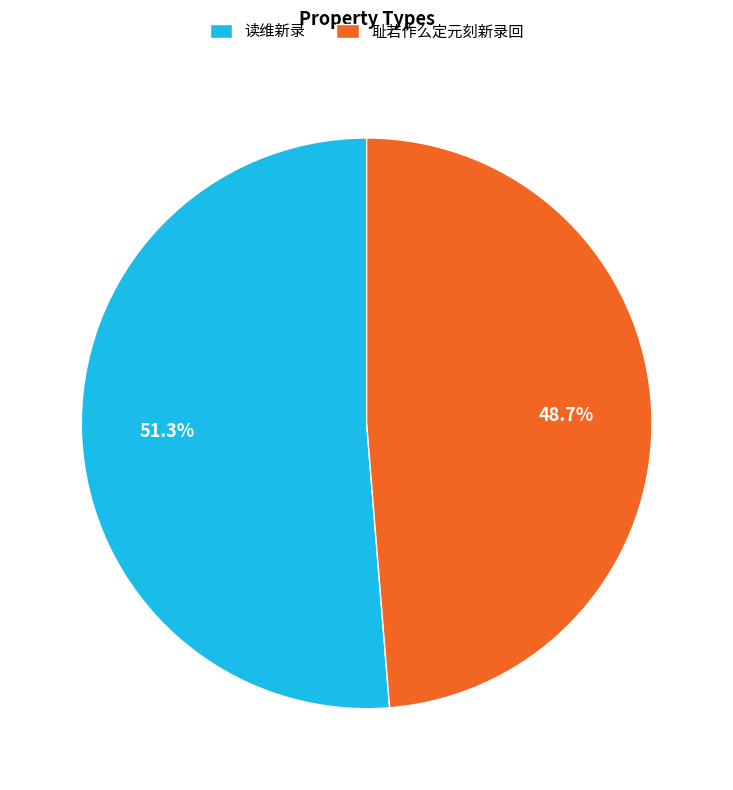

What is the total percentage of 耻若作么定元刻新录回 and 读维新录?

100.0%